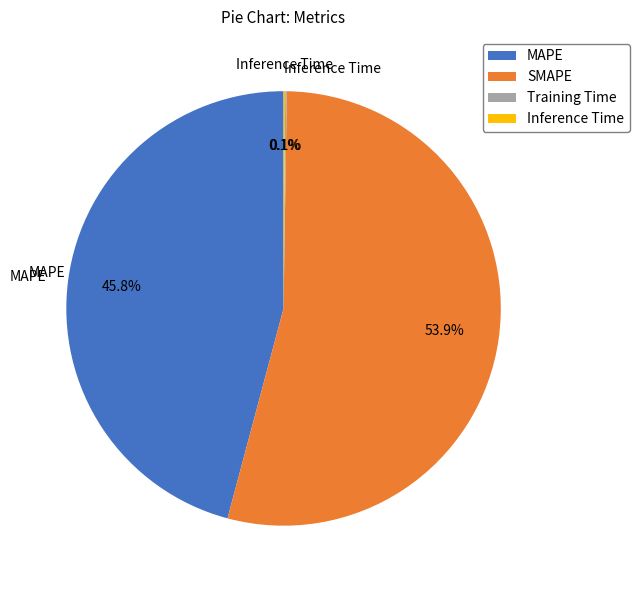

To the nearest percent, what is the average slice percentage?

25%